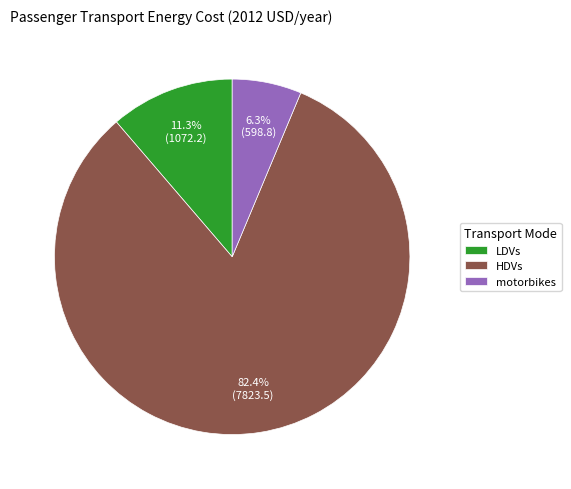

True or false: motorbikes accounts for 6% of the total.

True